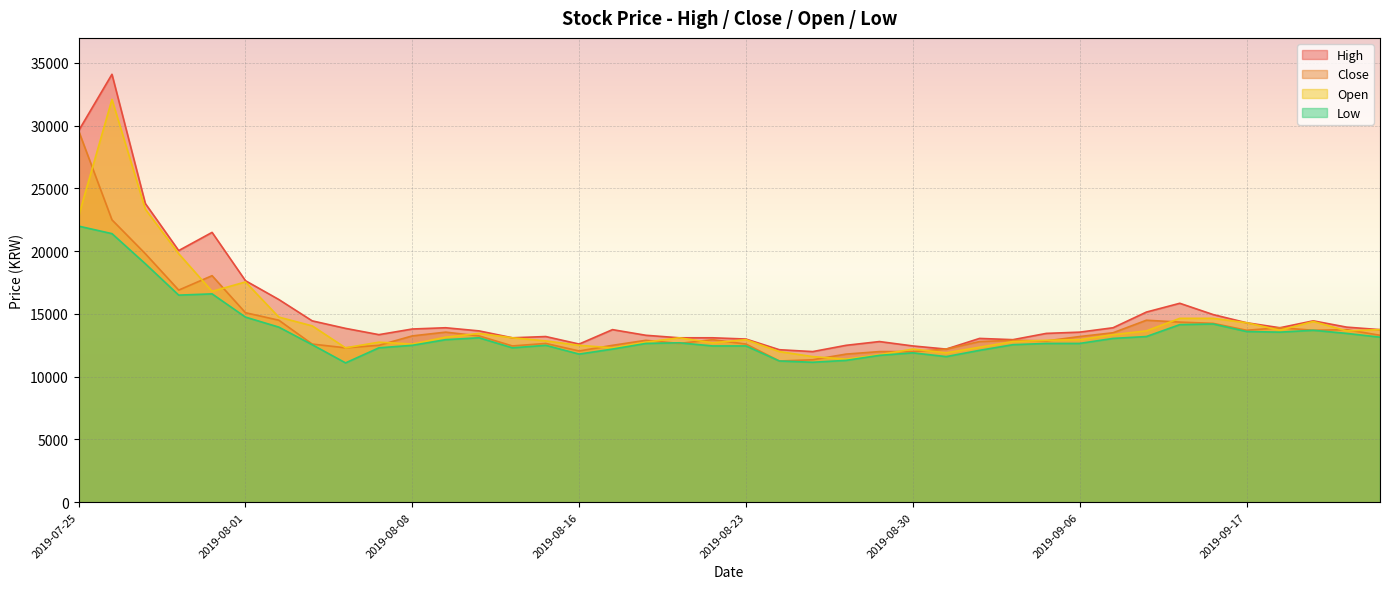

What are all the series names shown in the legend?

High, Close, Open, Low